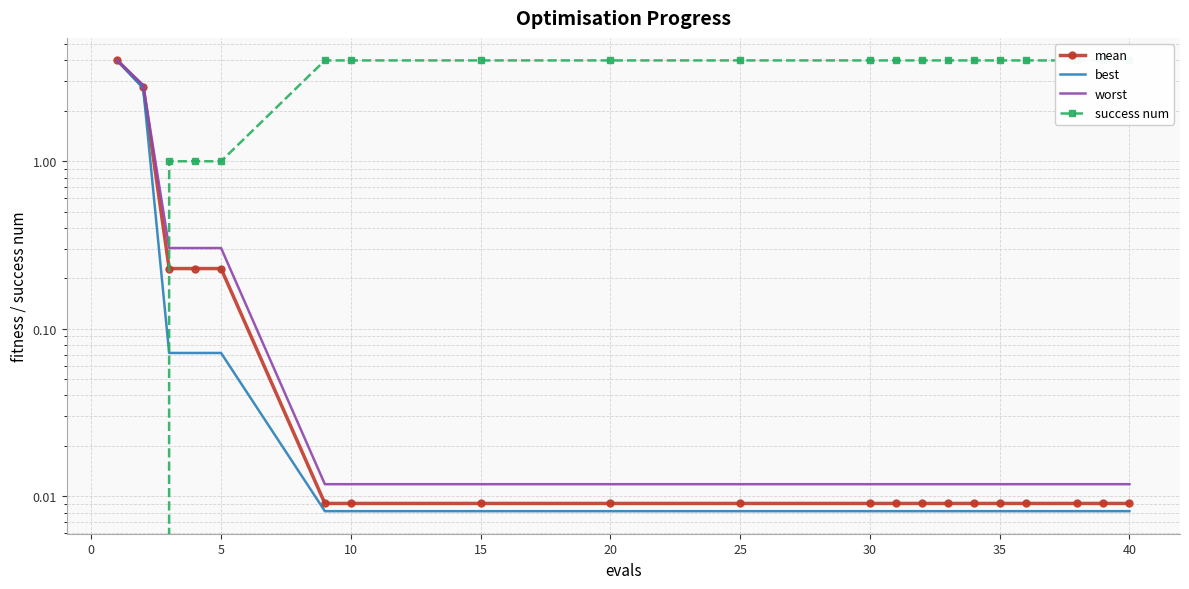

True or false: mean has more than 2 points higher than both neighbors.

False